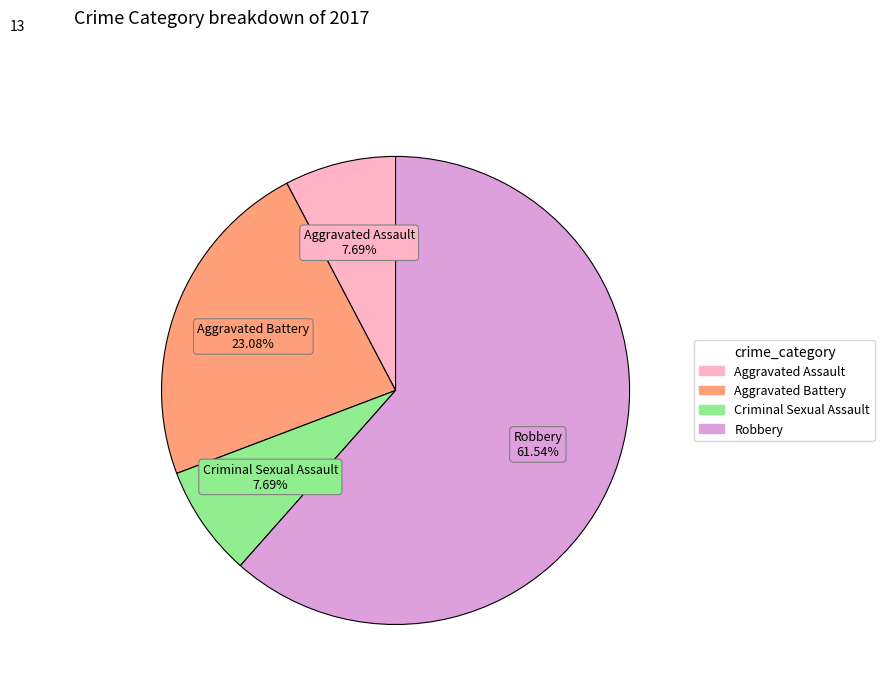

To the nearest percent, what is the difference between the largest and smallest slice percentages?

54%